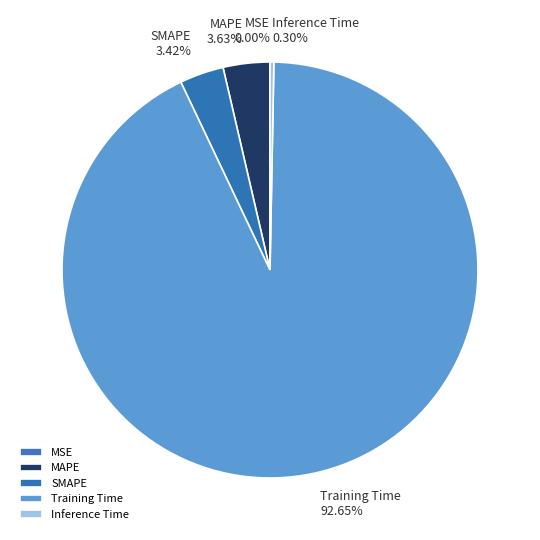

Is there any slice that represents more than half of the pie?

Yes